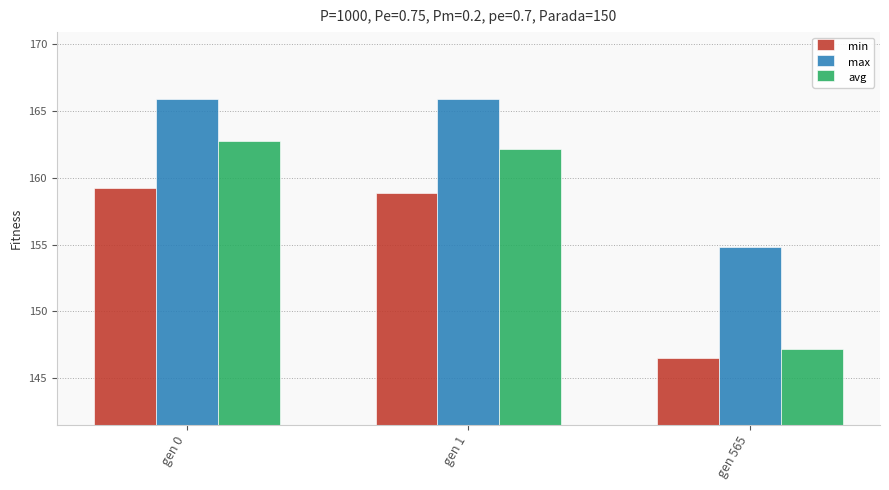

What value does the min series have at gen 0?

159.3